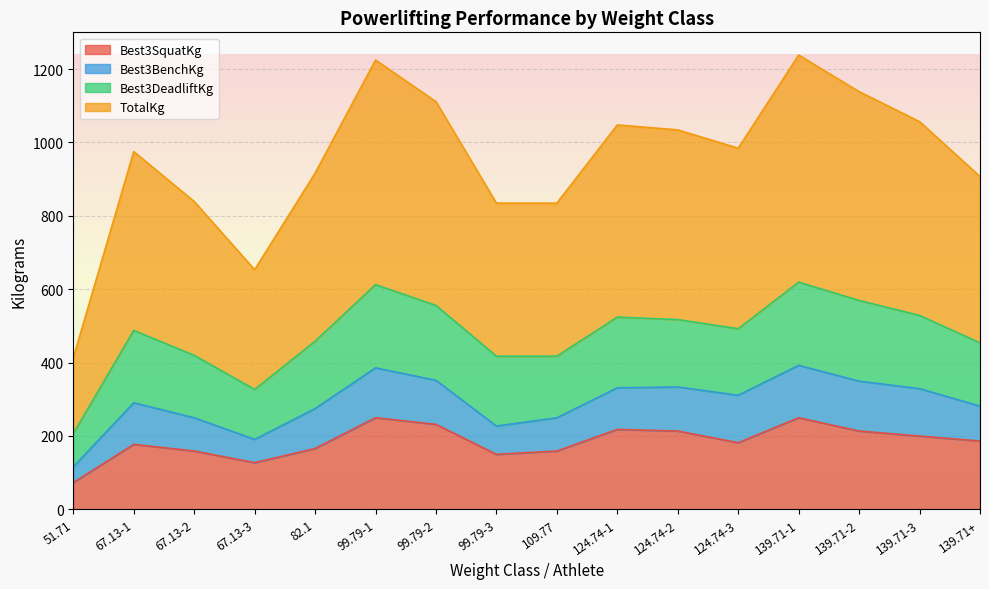

Does the chart display data point markers on the line(s)?

No